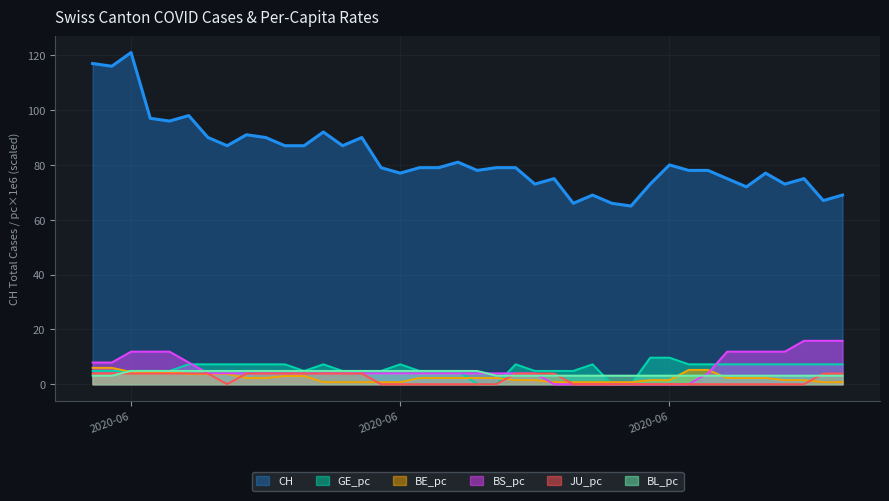

What are all the series names shown in the legend?

CH, GE_pc, BE_pc, BS_pc, JU_pc, BL_pc